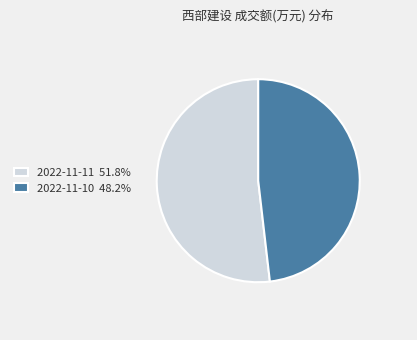

Is it true that 2022-11-10 is 48% of the pie?

True